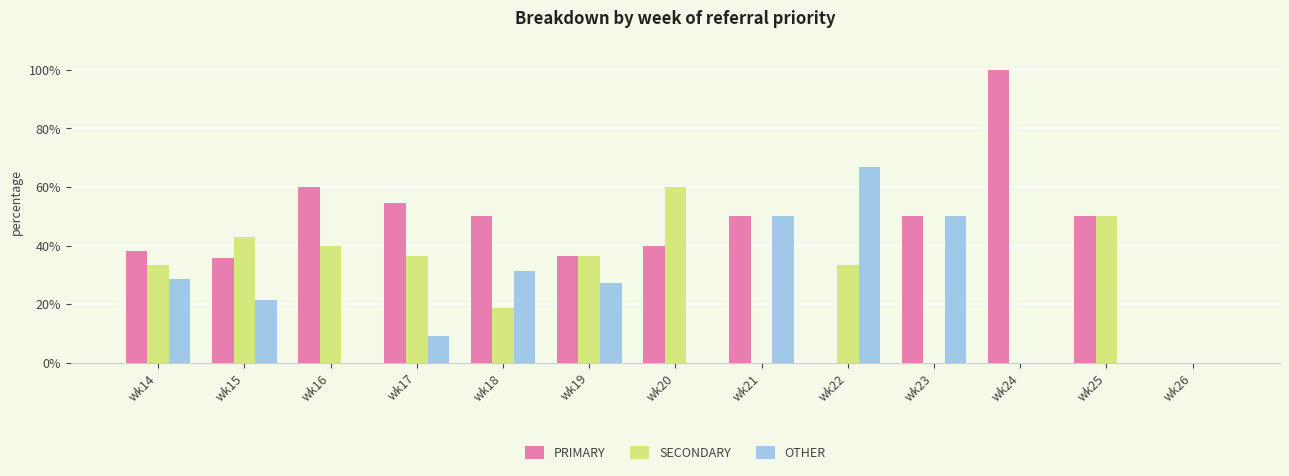

What are all the series names shown in the legend?

PRIMARY, SECONDARY, OTHER